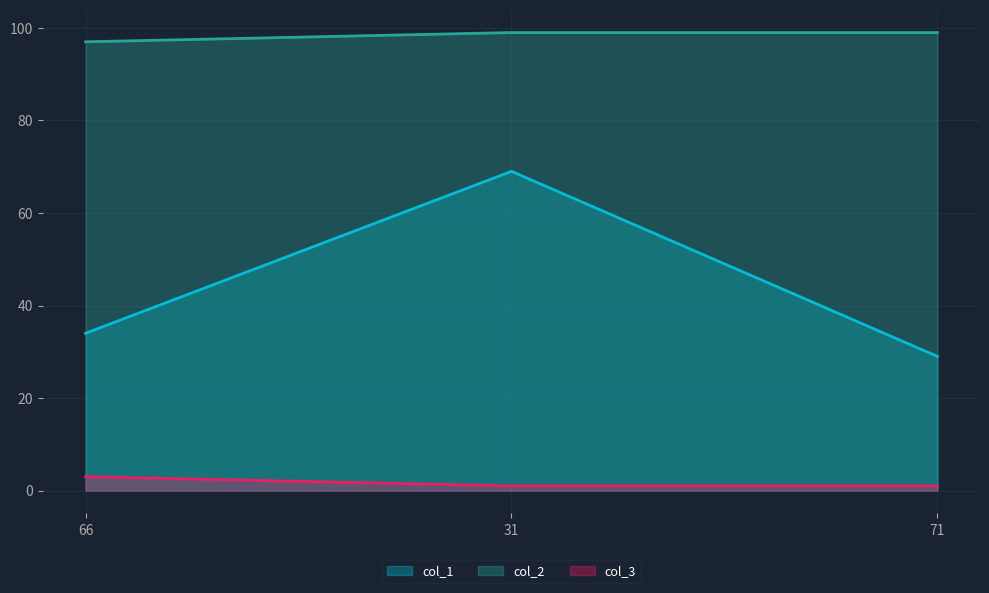

What is the total value across all series at 71?

129